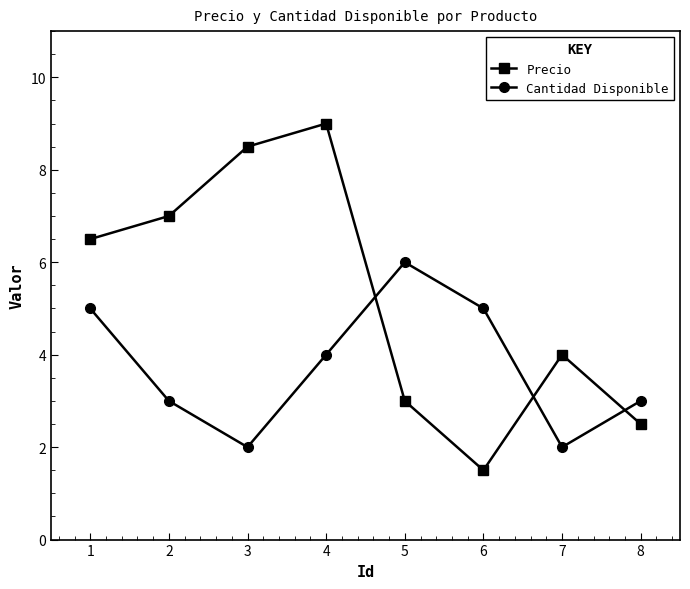

True or false: Precio has a value of 5.2 at 7.

False